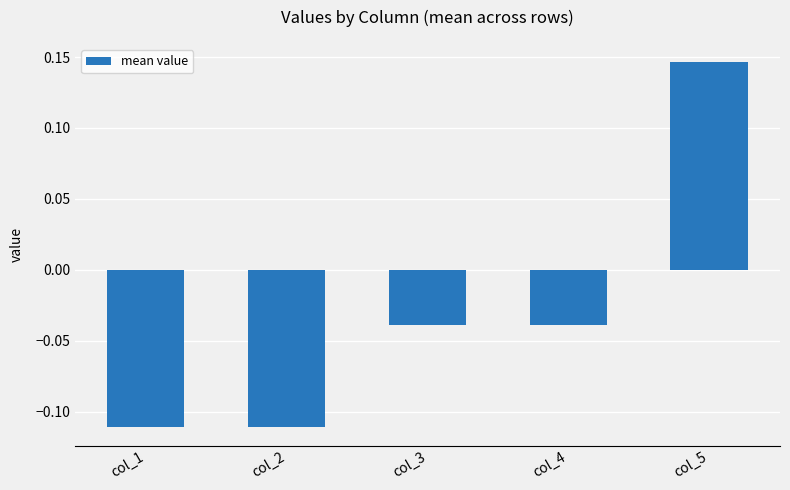

At which label does the data first exceed 0?

col_5